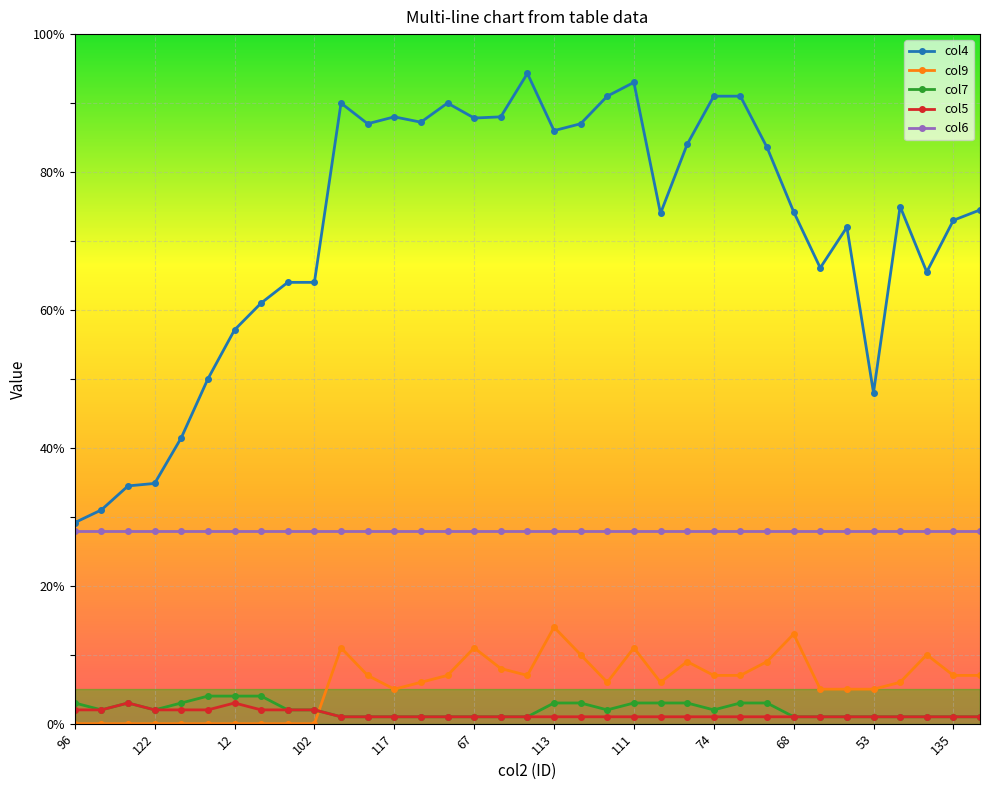

Which series has the largest range (max minus min)?

col4